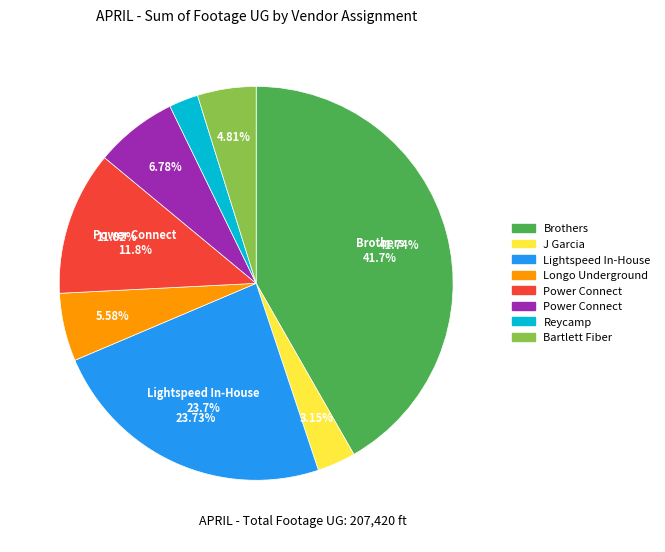

How many segments does this pie chart have?

8